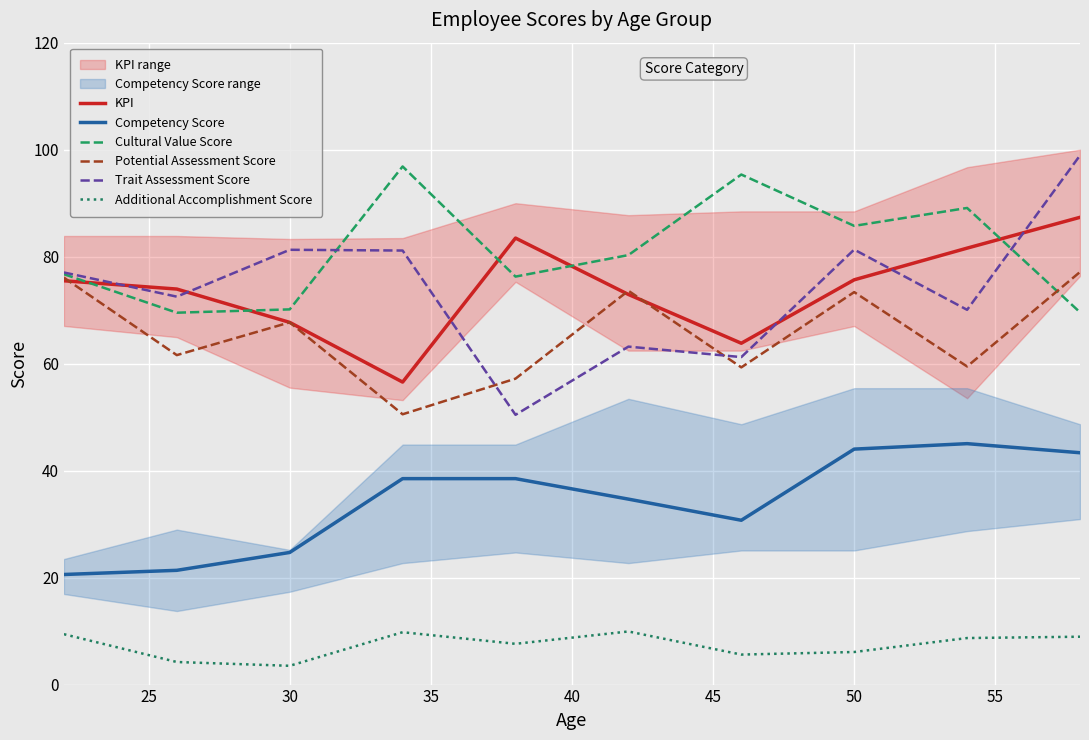

The Cultural Value Score series shows 70.1 at 30. True or false?

True